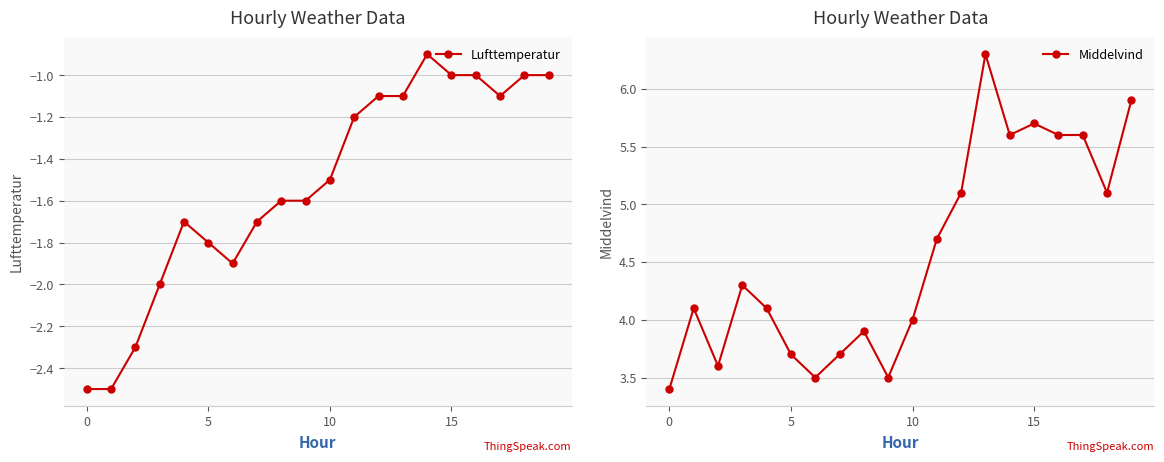

Between 5 and 19, which series saw the biggest shift?

Middelvind